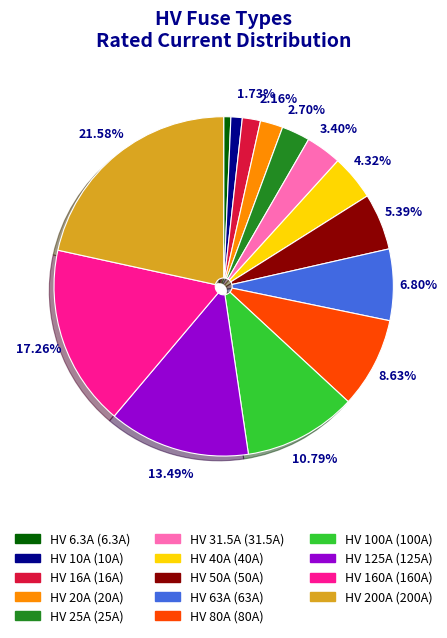

How many segments does this pie chart have?

14